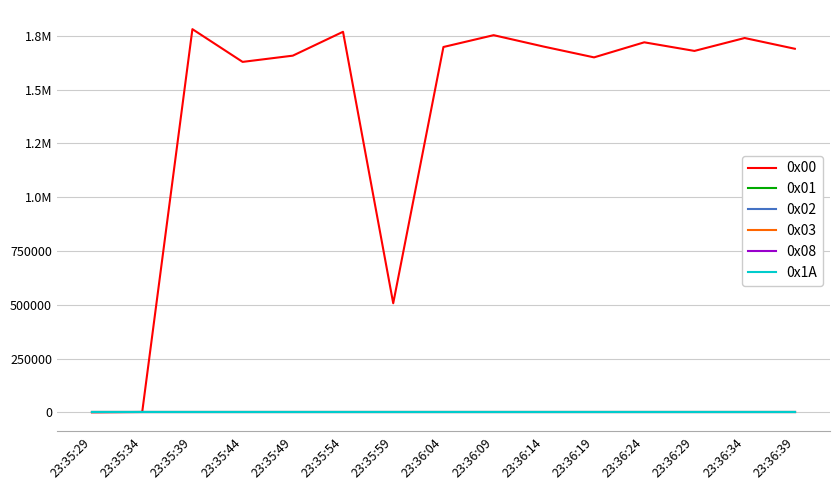

Does the chart have visible grid lines?

Yes